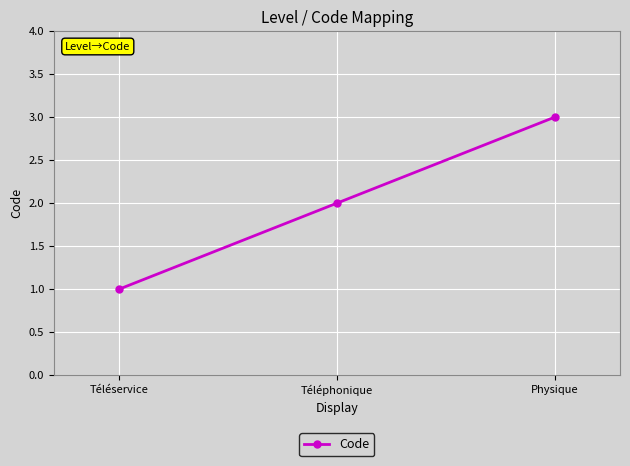

What is the minimum value shown in the chart?

1